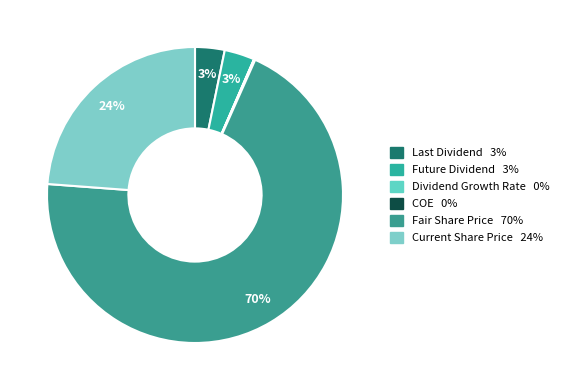

Is there any slice that represents more than half of the pie?

Yes